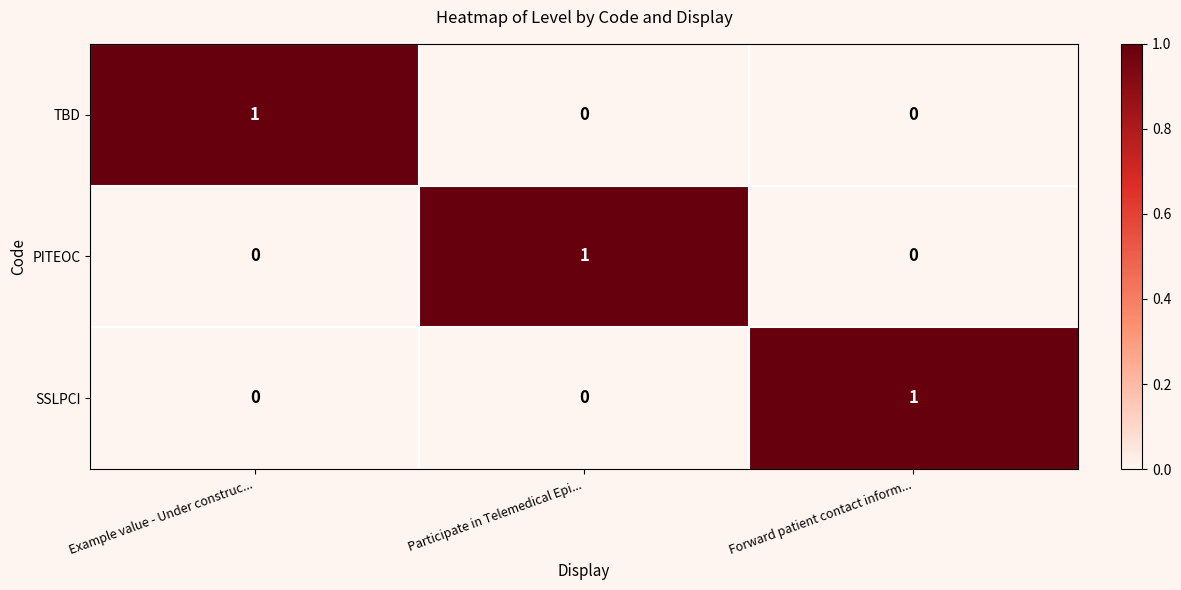

Reading left to right, extract all data points from this chart.

TBD: Example value - Under construc...=1	Participate in Telemedical Epi...=0	Forward patient contact inform...=0
PITEOC: Example value - Under construc...=0	Participate in Telemedical Epi...=1	Forward patient contact inform...=0
SSLPCI: Example value - Under construc...=0	Participate in Telemedical Epi...=0	Forward patient contact inform...=1